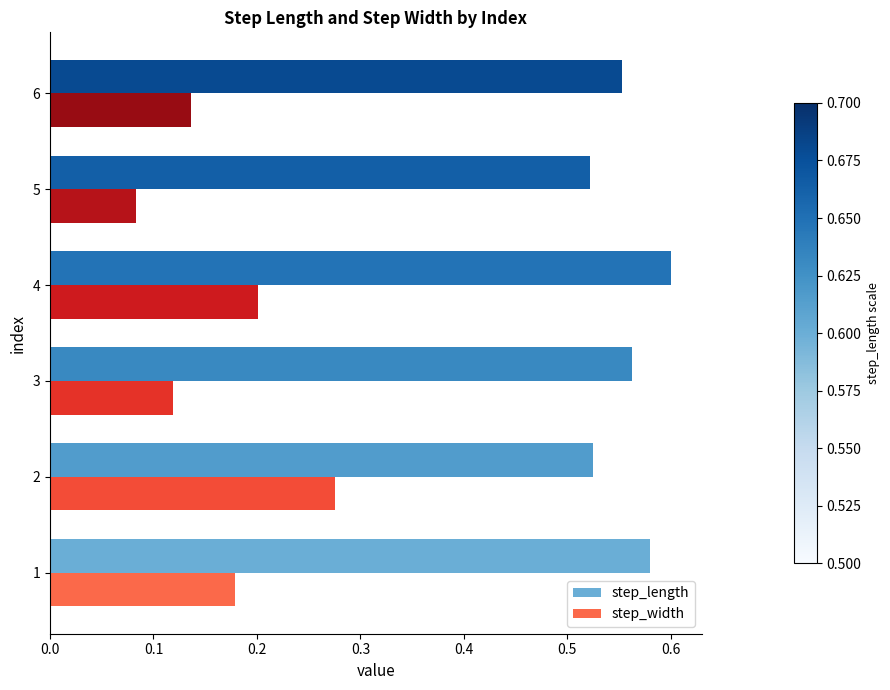

At which category does the chart reach its minimum across all series?

5